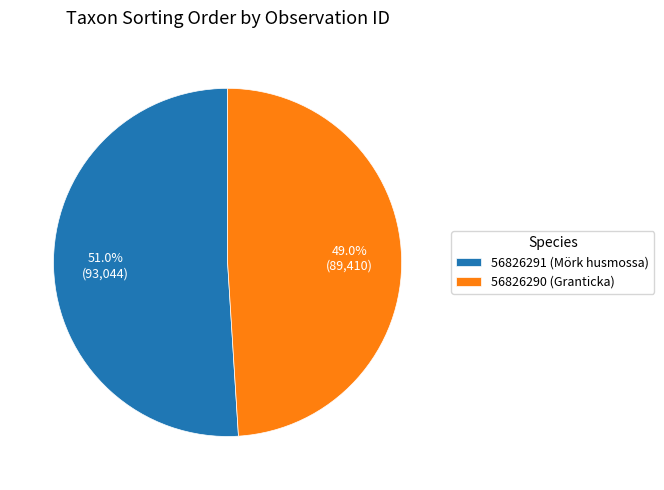

Combined, what portion of the pie is 56826290 (Granticka) and 56826291 (Mörk husmossa)?

100.0%